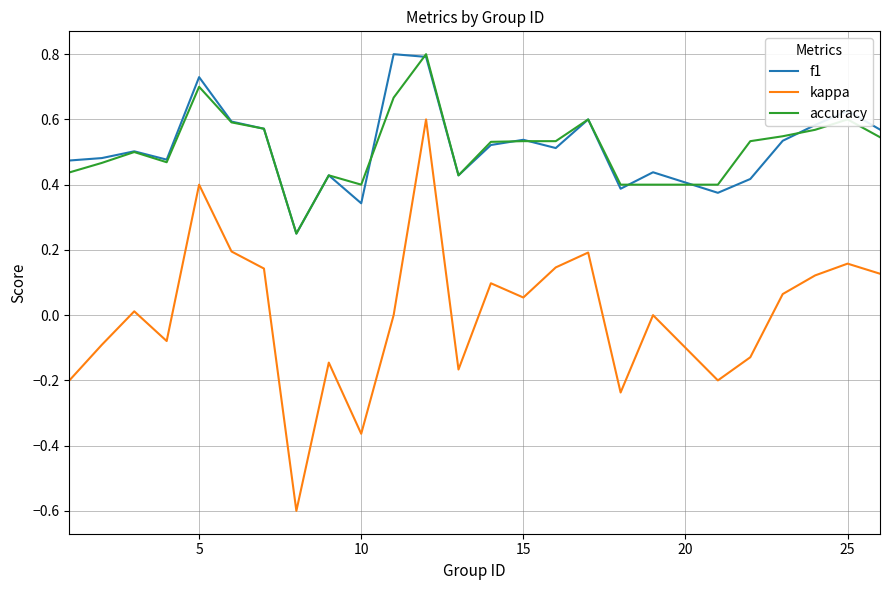

Which series has the largest range (max minus min)?

kappa